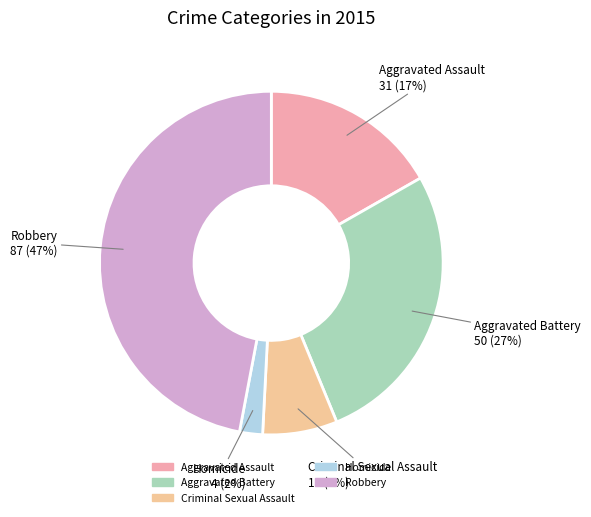

To the nearest percent, what portion does Homicide represent?

2%